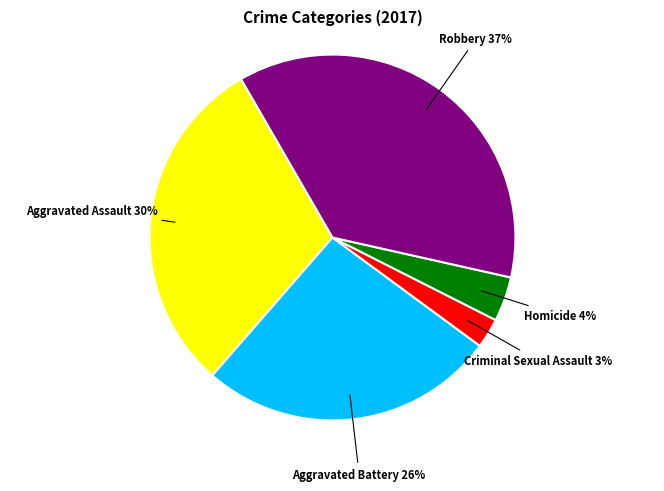

To the nearest percent, what is the average slice percentage?

20%